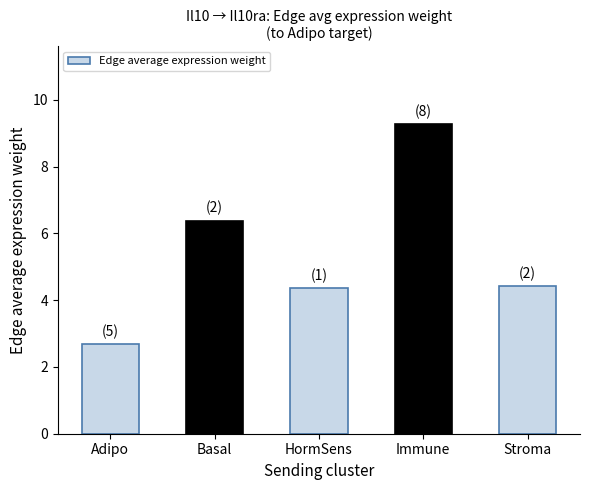

What is the maximum value shown in the chart?

9.3